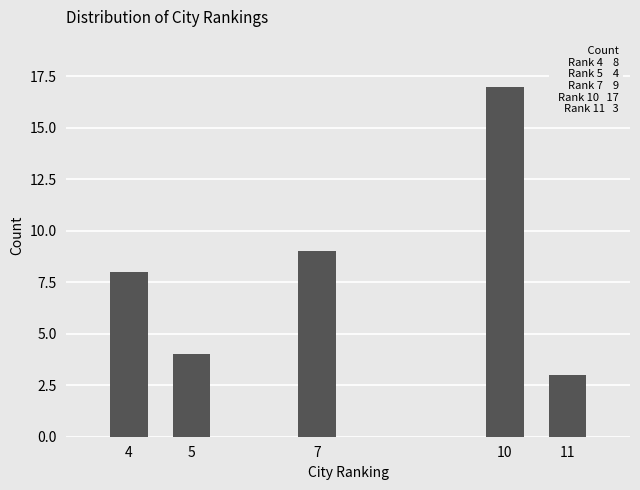

Reading left to right, transcribe all the data shown in this chart.

4=8	5=4	7=9	10=17	11=3